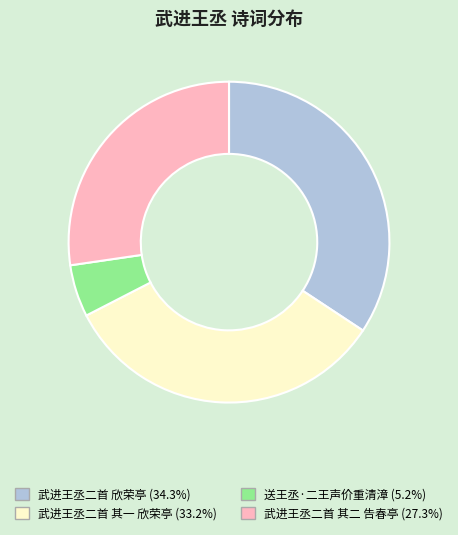

Is there a majority slice in this chart?

No